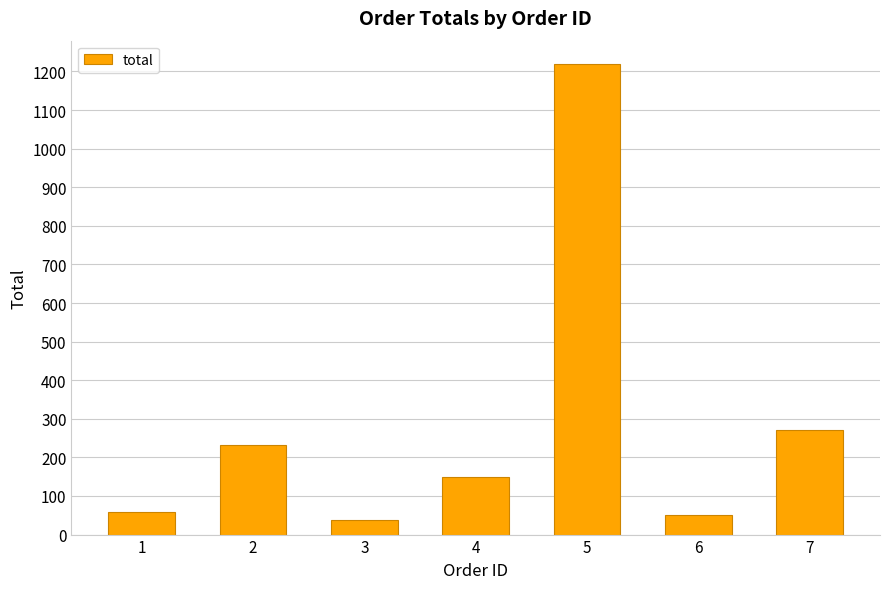

Reading left to right, transcribe all the data shown in this chart.

1=57.6	2=231.8	3=39.0	4=149.0	5=1218.9	6=50.0	7=269.8